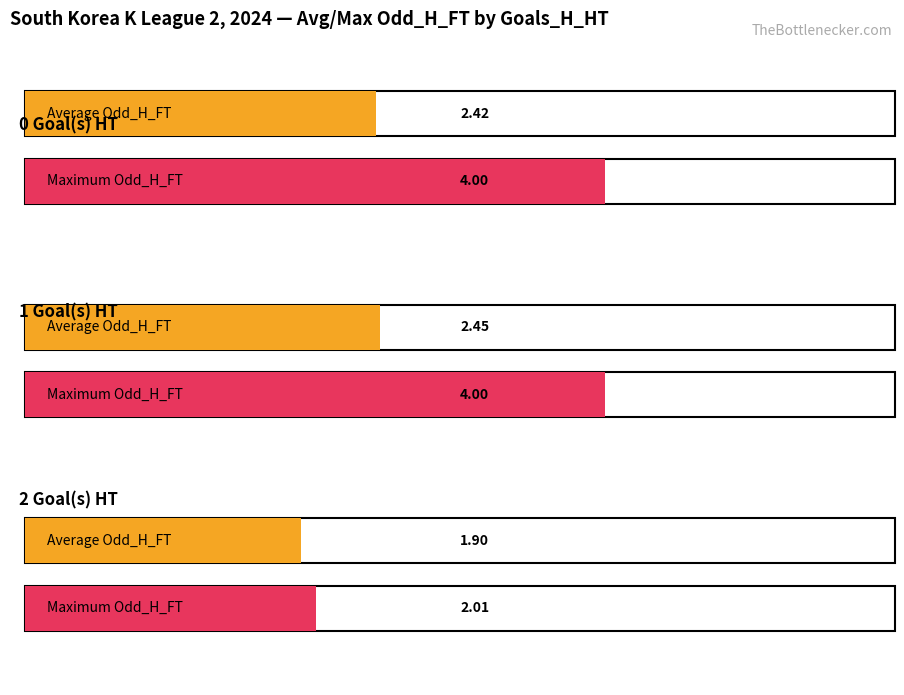

The value of Maximum utilization at 0 is 1.4. True or false?

False